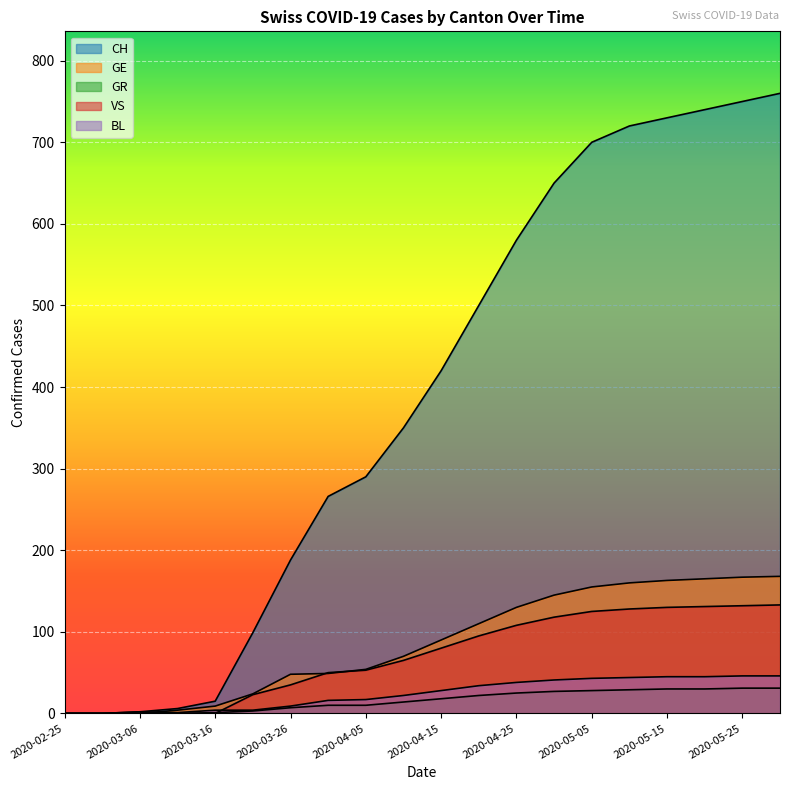

Reading left to right, what are all the values shown in this chart?

CH: 0	0	2	6	15	99	188	266	290	350	420	500	580	650	700	720	730	740	750	760
GE: 0	0	0	4	9	24	48	49	54	70	90	110	130	145	155	160	163	165	167	168
GR: 0	0	0	0	1	3	7	10	10	14	18	22	25	27	28	29	30	30	31	31
VS: 0	0	0	0	0	23	35	50	53	65	80	95	108	118	125	128	130	131	132	133
BL: 0	0	2	1	4	4	9	16	17	22	28	34	38	41	43	44	45	45	46	46